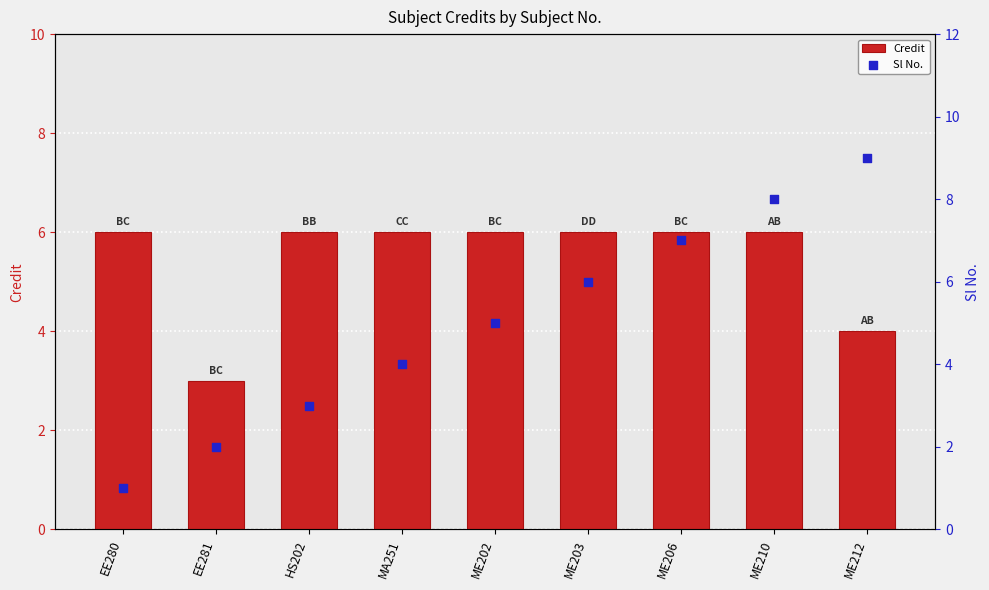

Which series has the largest total across all categories?

Credit